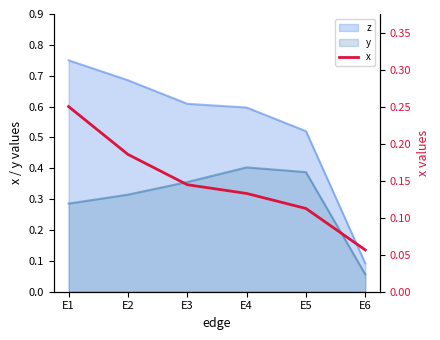

What is the average value?

0.1